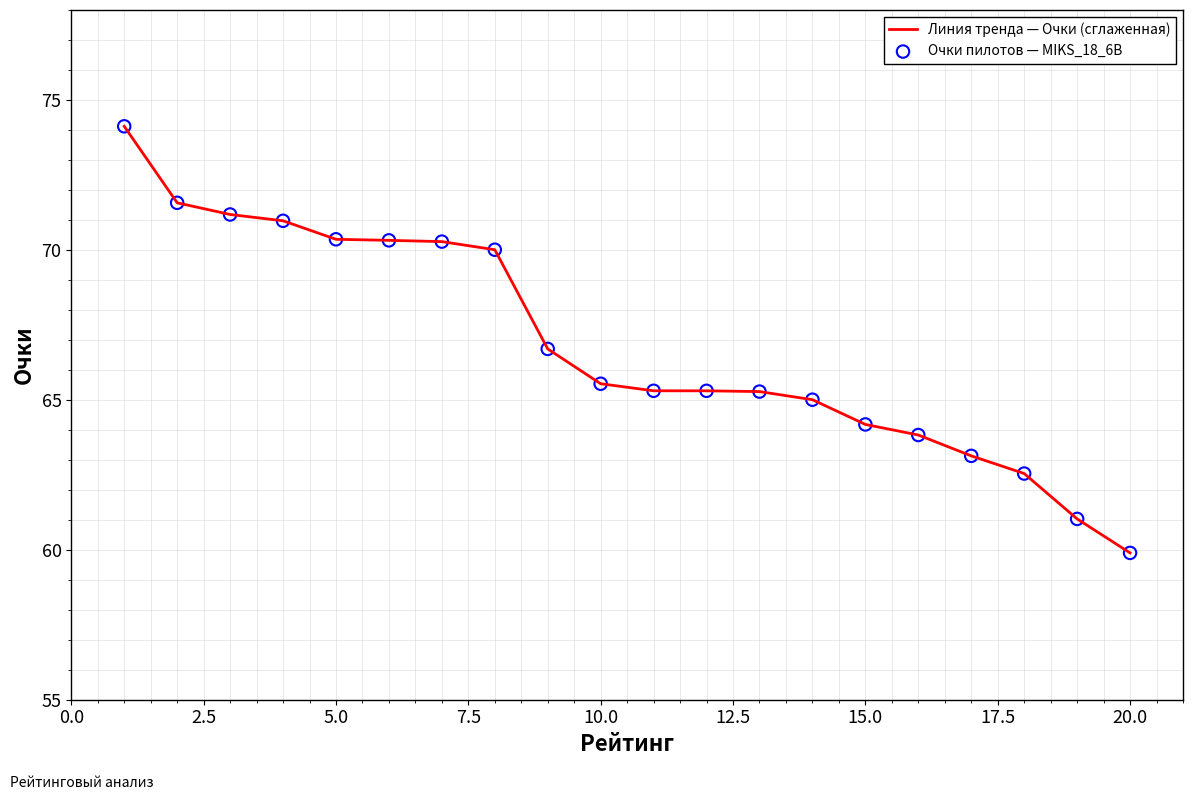

What is the smallest value displayed?

59.9